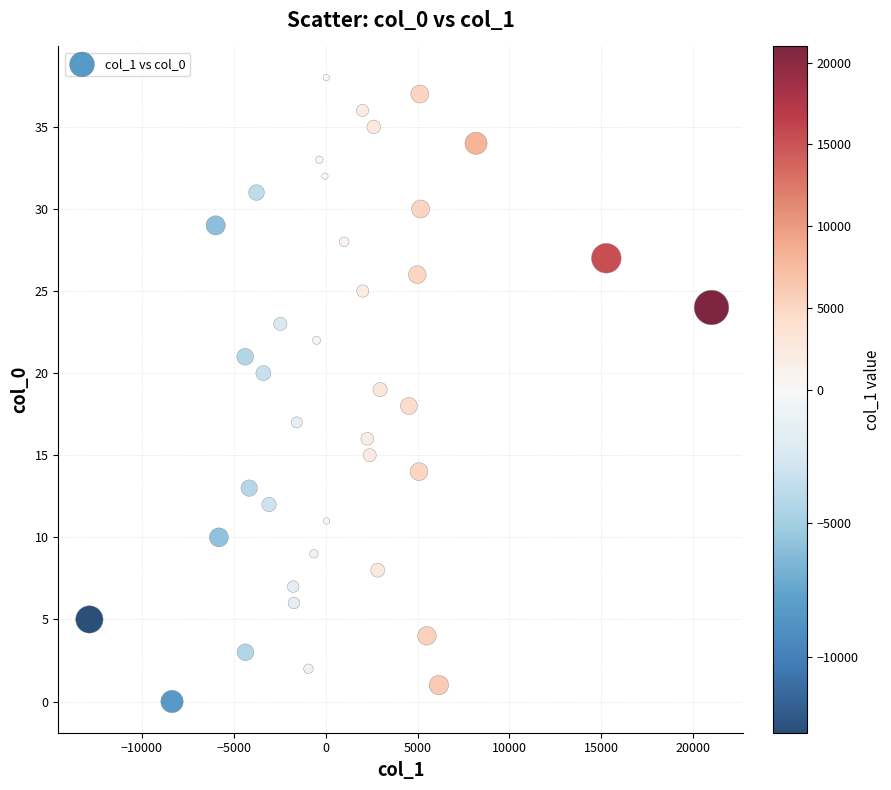

What is the range of Y values (max minus min)?

38